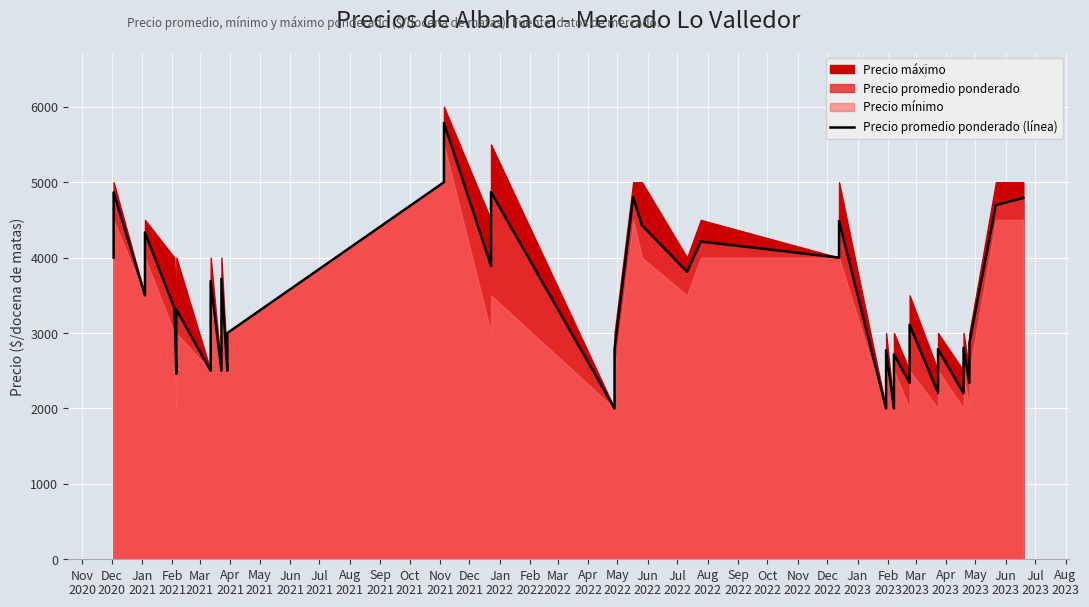

Is it true that the value at Mar
2023 is 591?

False